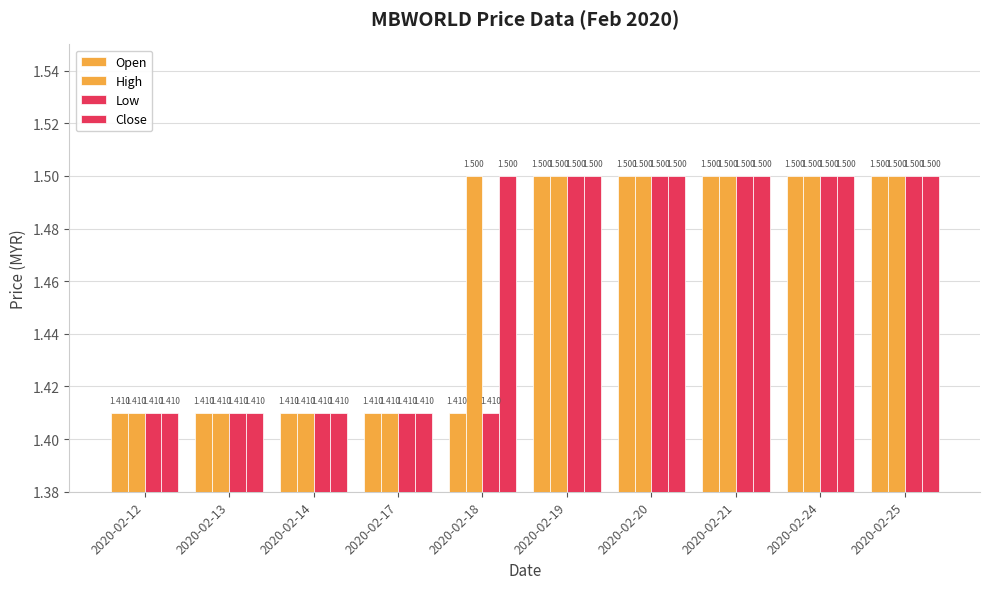

Reading left to right, transcribe all the data shown in this chart.

Open: 1.4	1.4	1.4	1.4	1.4	1.5	1.5	1.5	1.5	1.5
High: 1.4	1.4	1.4	1.4	1.5	1.5	1.5	1.5	1.5	1.5
Low: 1.4	1.4	1.4	1.4	1.4	1.5	1.5	1.5	1.5	1.5
Close: 1.4	1.4	1.4	1.4	1.5	1.5	1.5	1.5	1.5	1.5